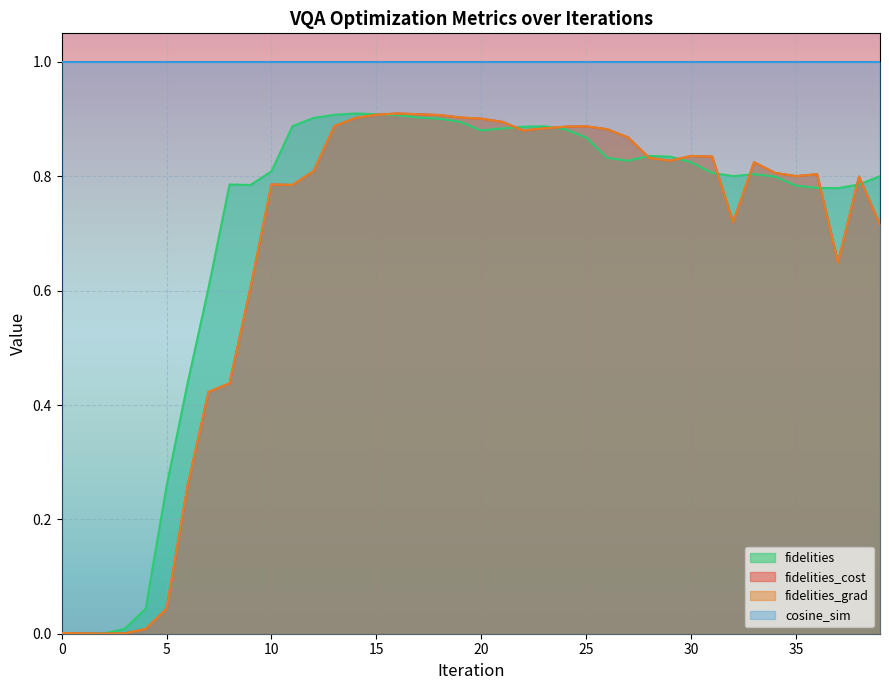

How many intersections are there between fidelities_cost and fidelities?

11